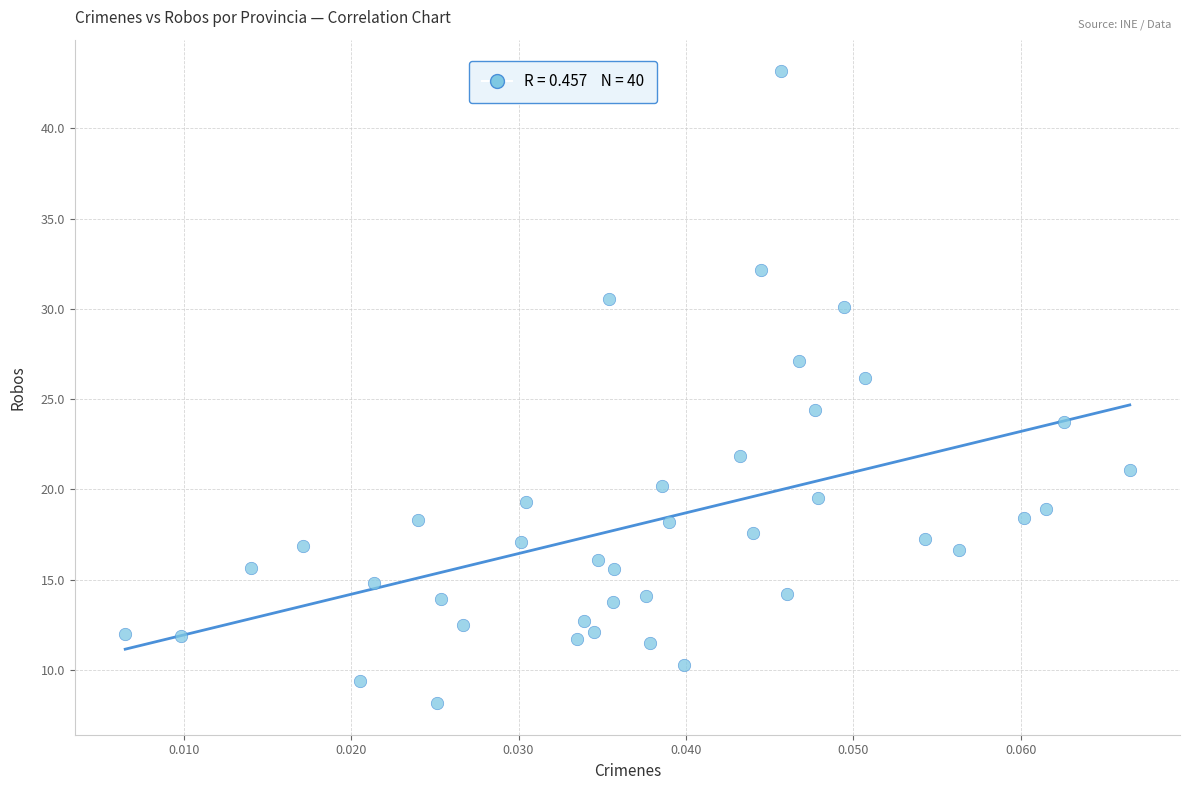

What is the range of Y values (max minus min)?

35.0